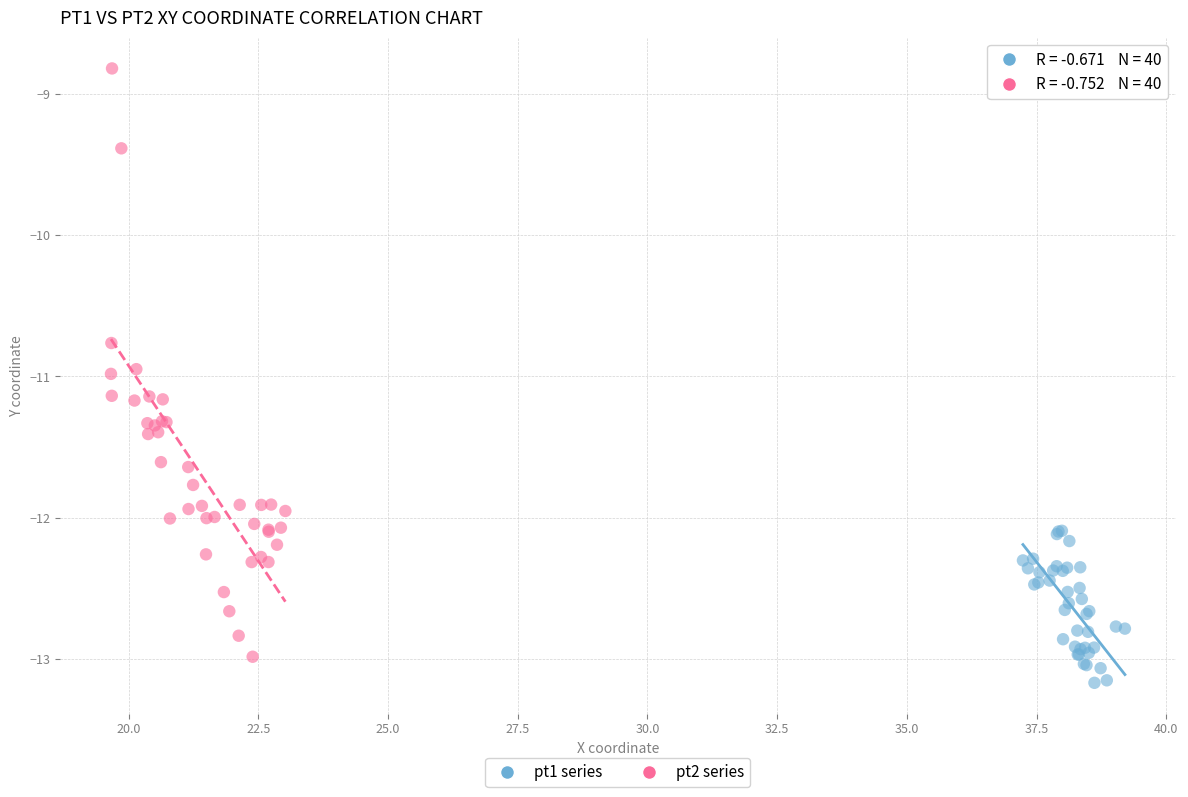

What are all the series names shown in the legend?

pt1 series, pt2 series